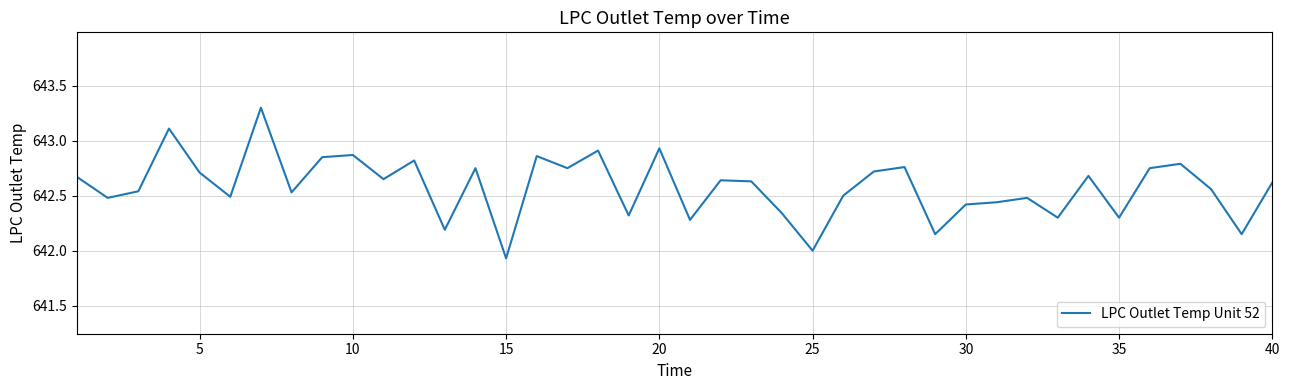

What is the maximum value shown in the chart?

643.3